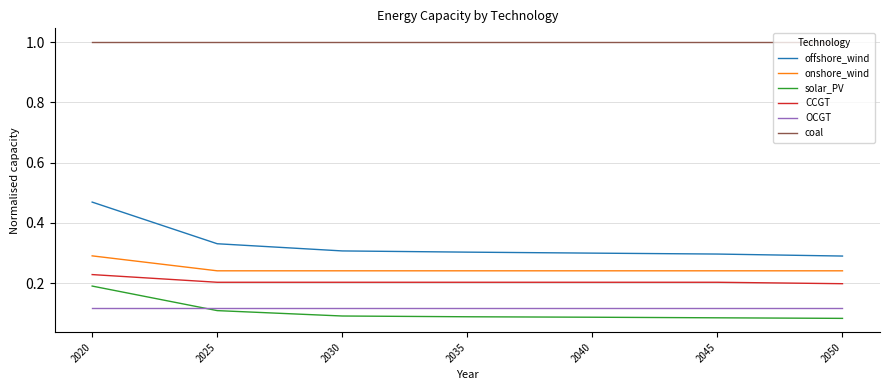

Which series has the widest spread of values?

offshore_wind